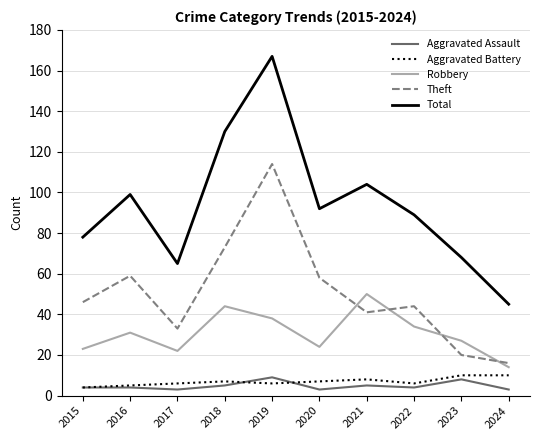

Rank the categories by Total value from lowest to highest.

2024, 2017, 2023, 2015, 2022, 2020, 2016, 2021, 2018, 2019